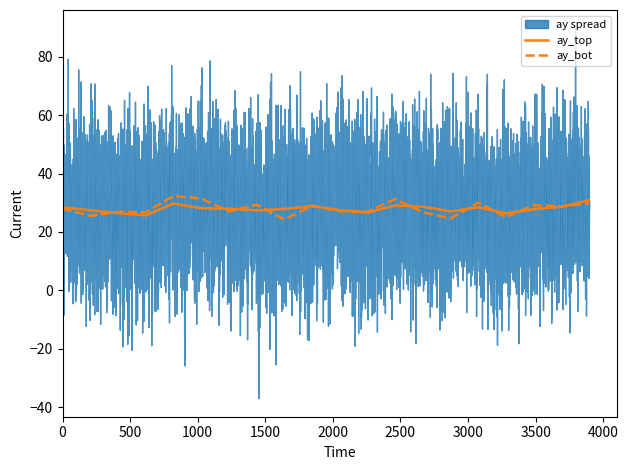

What is the minimum value for ay_top?

25.7